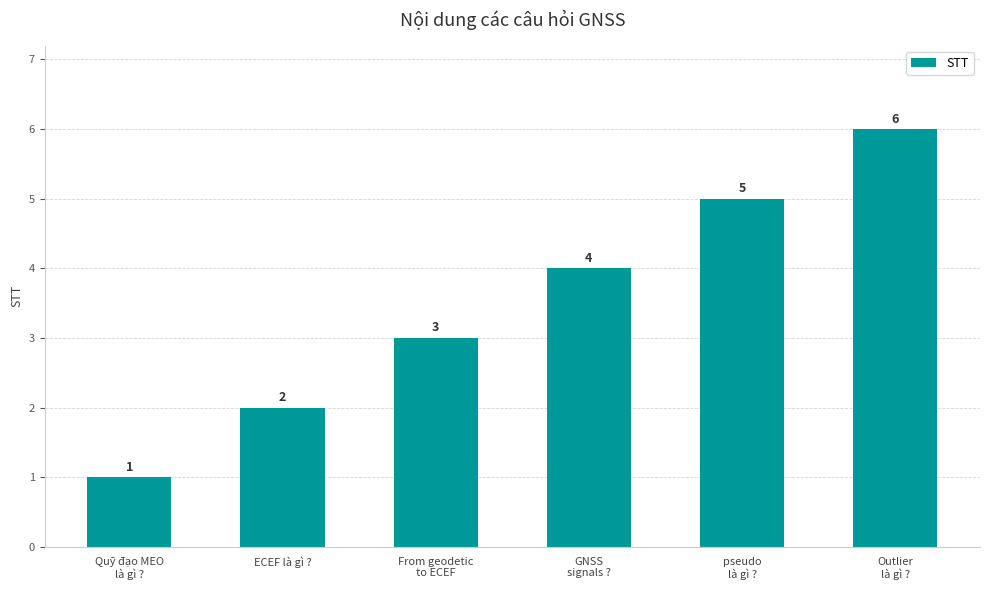

What is the smallest value displayed?

1